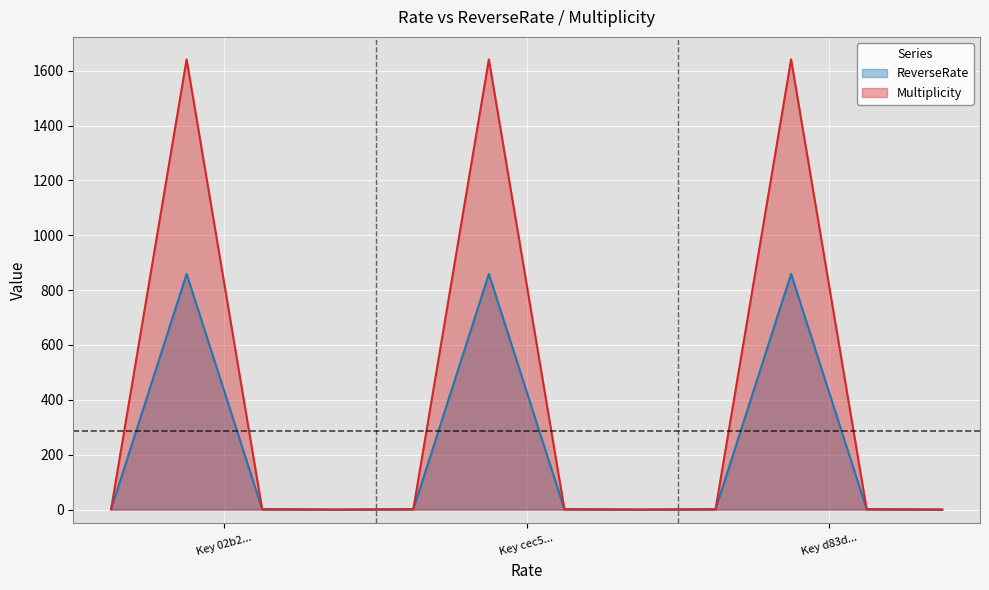

How many values in Multiplicity are above zero?

9